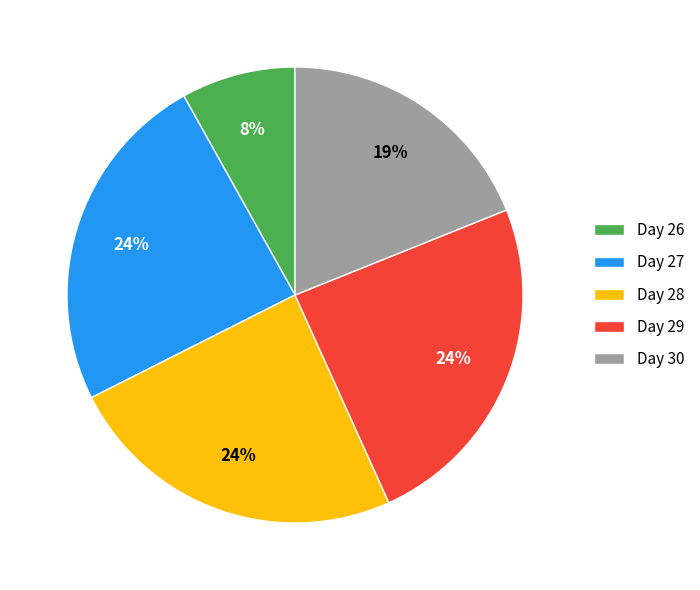

Does any single category account for the majority?

No